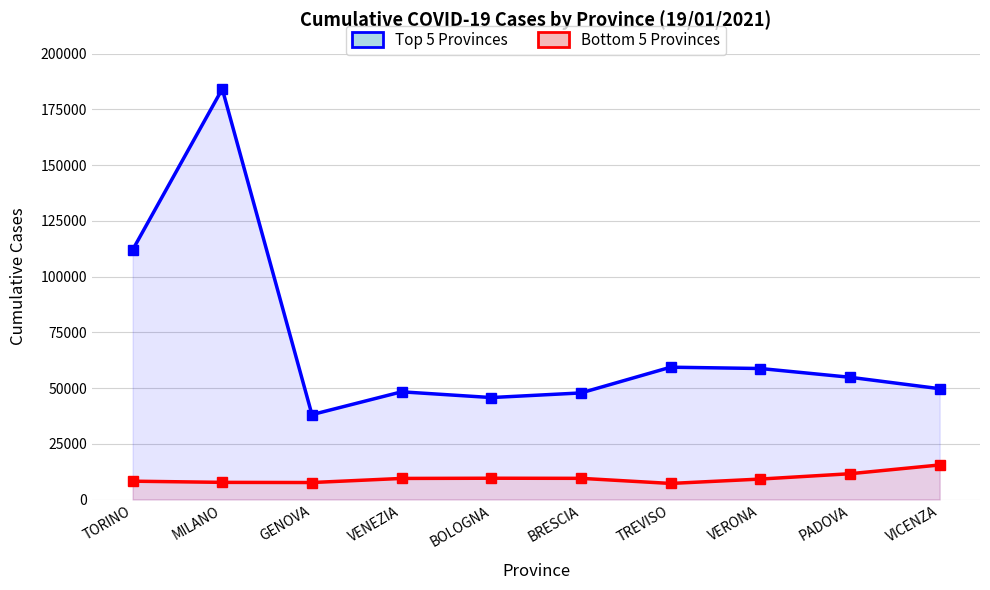

Reading left to right, transcribe all the data shown in this chart.

Top 5 Provinces: TORINO=111955	MILANO=184219	GENOVA=38079	VENEZIA=48315	BOLOGNA=45741	BRESCIA=47814	TREVISO=59359	VERONA=58771	PADOVA=54841	VICENZA=49715
Bottom 5 Provinces: TORINO=8220	MILANO=7688	GENOVA=7615	VENEZIA=9452	BOLOGNA=9544	BRESCIA=9497	TREVISO=7203	VERONA=9171	PADOVA=11563	VICENZA=15497